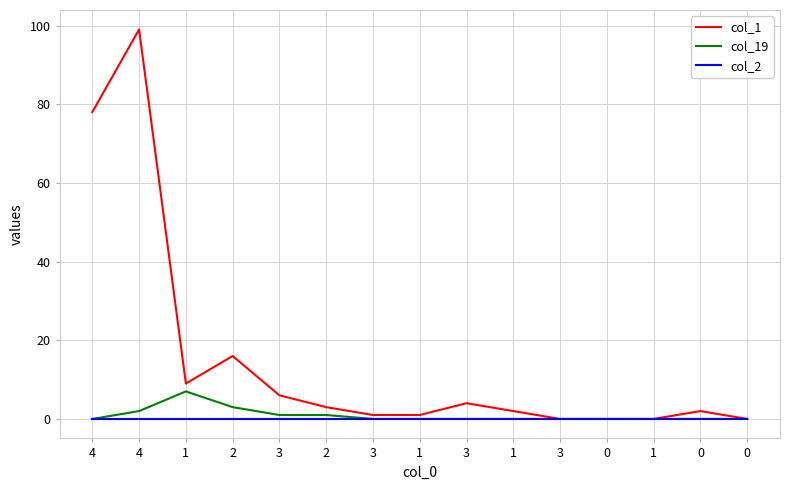

At how many categories does at least one series exceed 85?

1